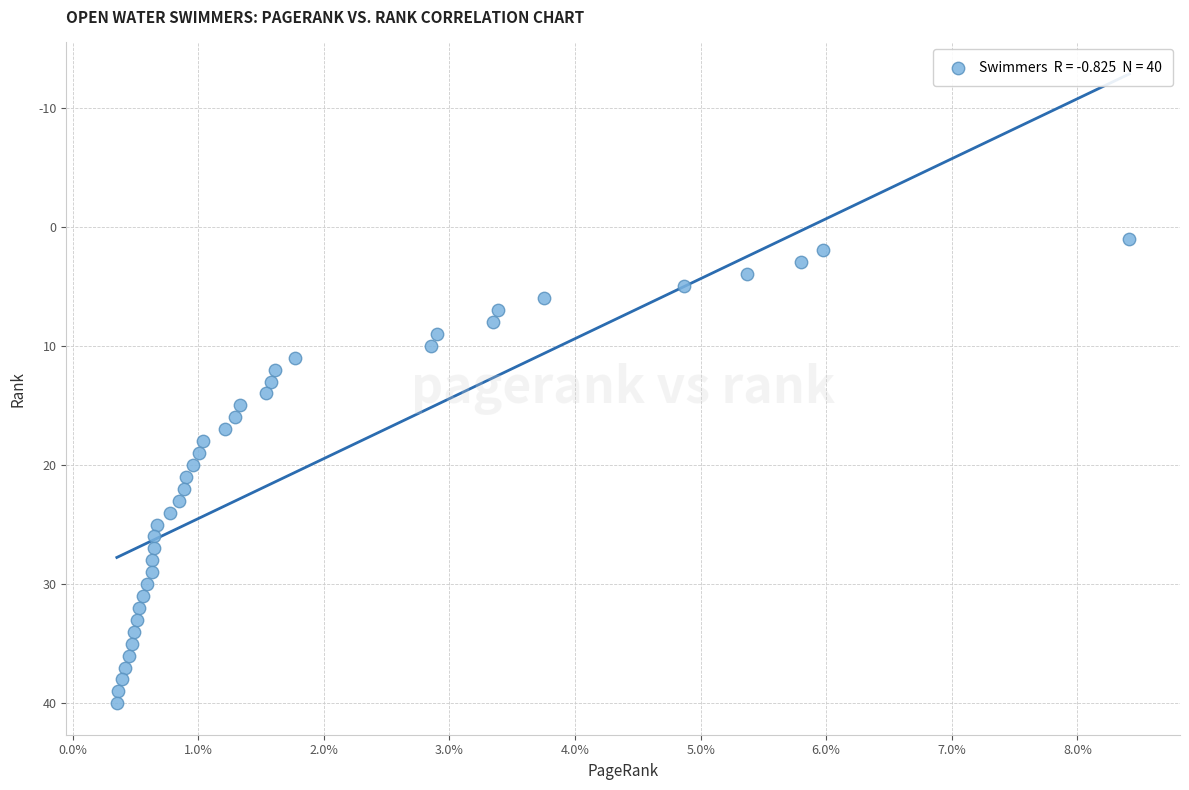

What is the range of Y values (max minus min)?

39